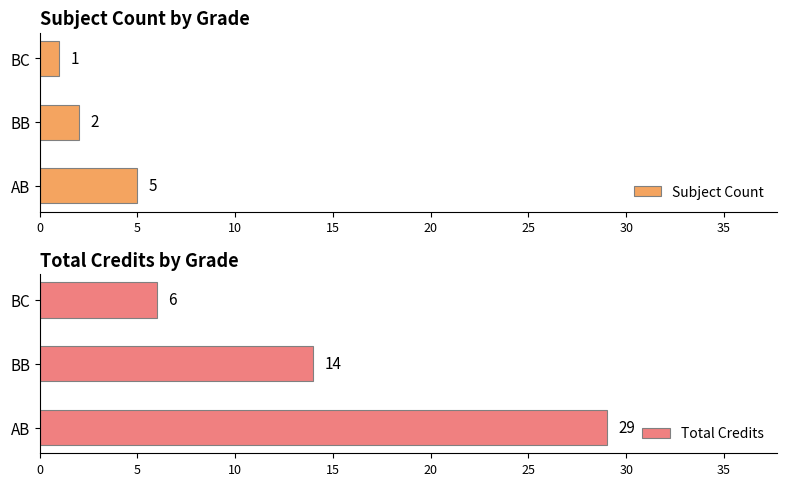

Rank the series by their average value, from lowest to highest.

Subject Count, Total Credits